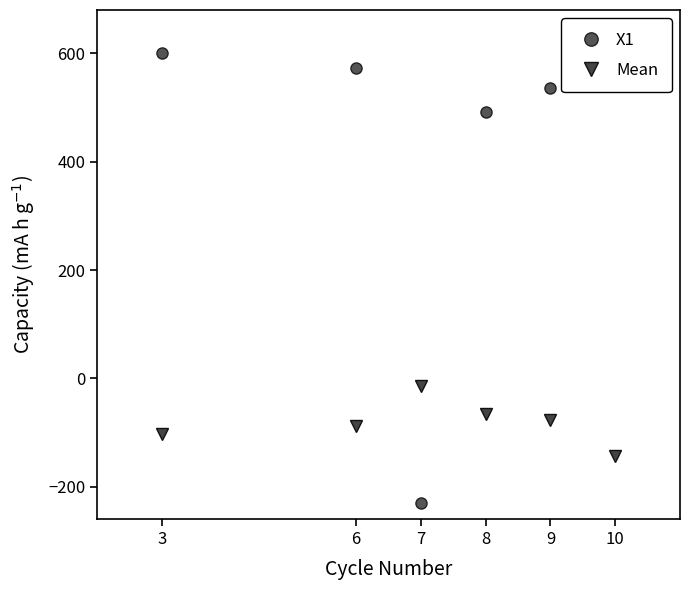

True or false: X1 has a value of 600.0 at 3.

True